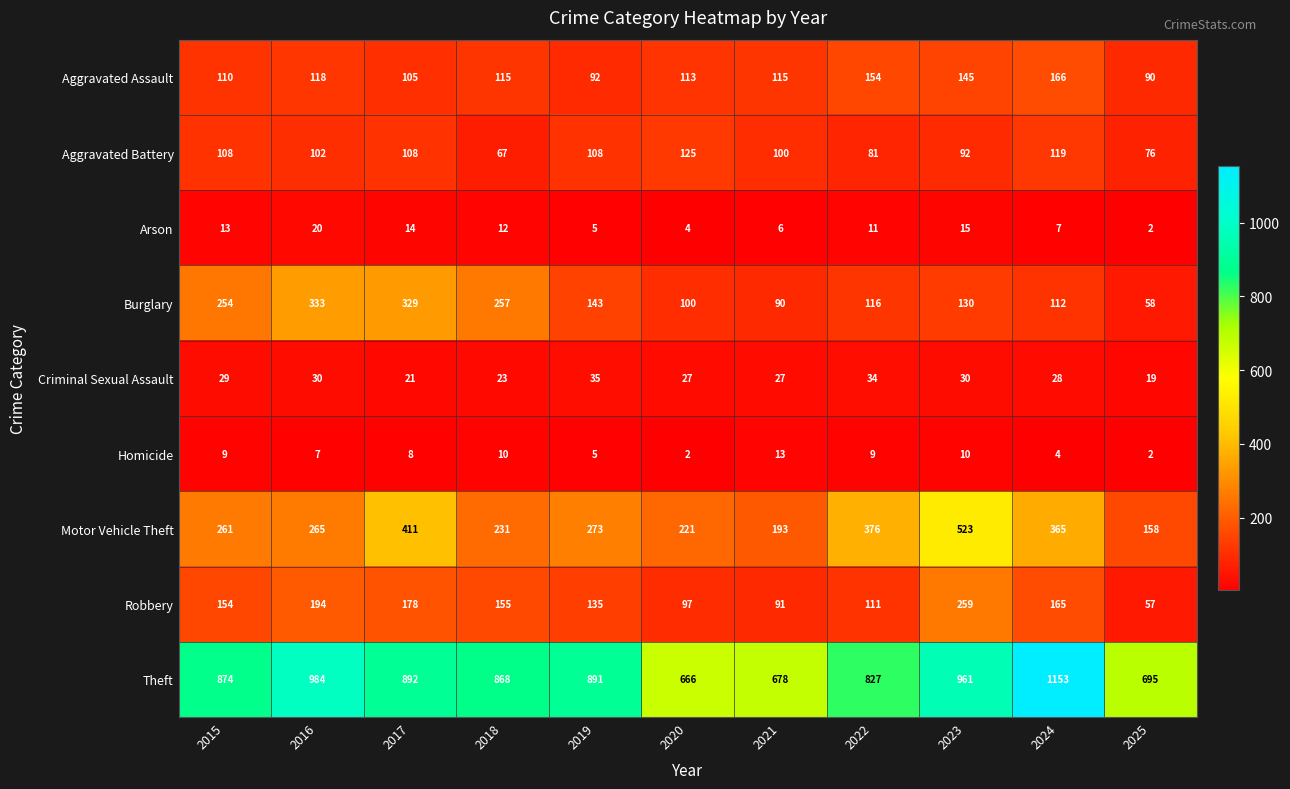

What is the difference between the Burglary values at 2019 and 2017?

186